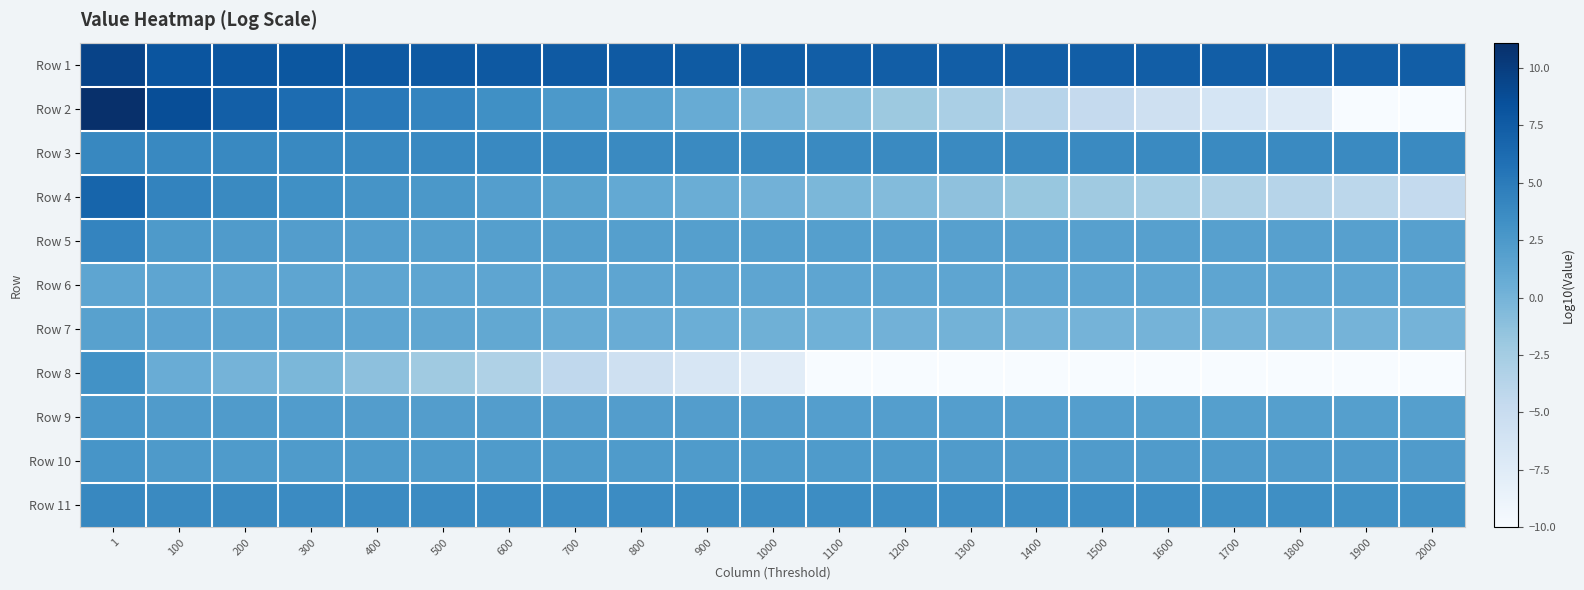

Which category has the lowest value across all series?

1900